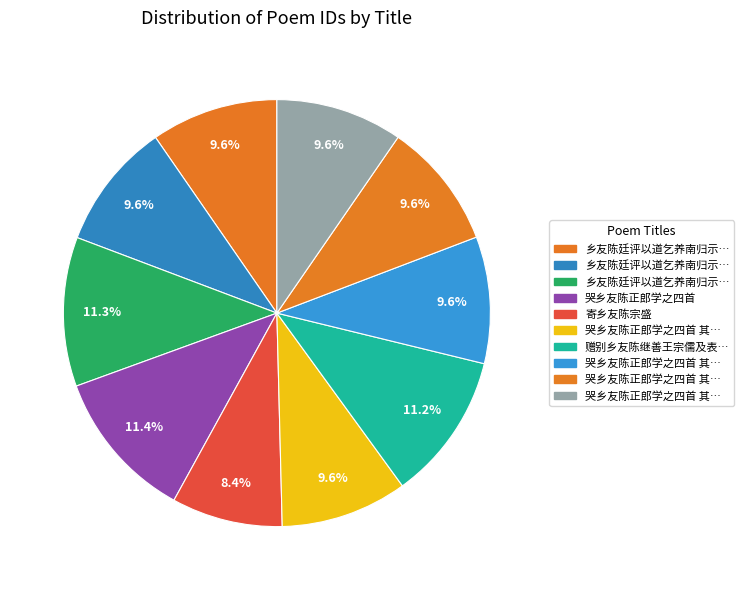

How many slices are in this pie chart?

10